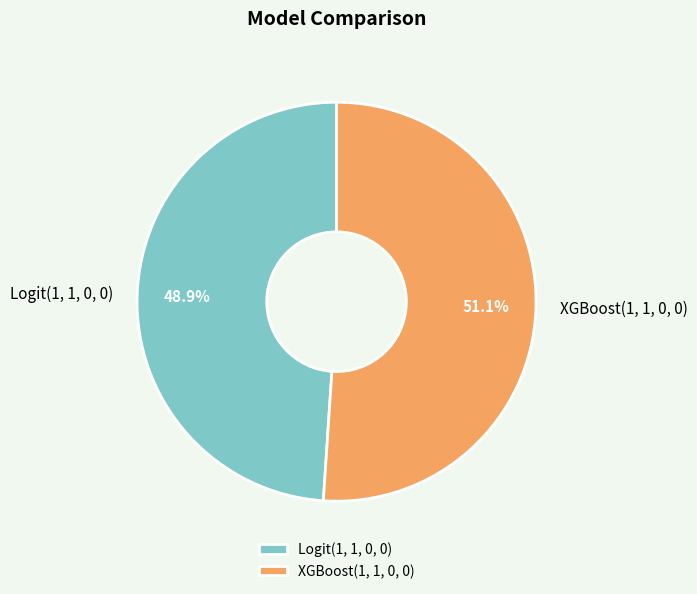

To the nearest percent, what is the difference between the XGBoost(1, 1, 0, 0) and Logit(1, 1, 0, 0) slice percentages?

2%